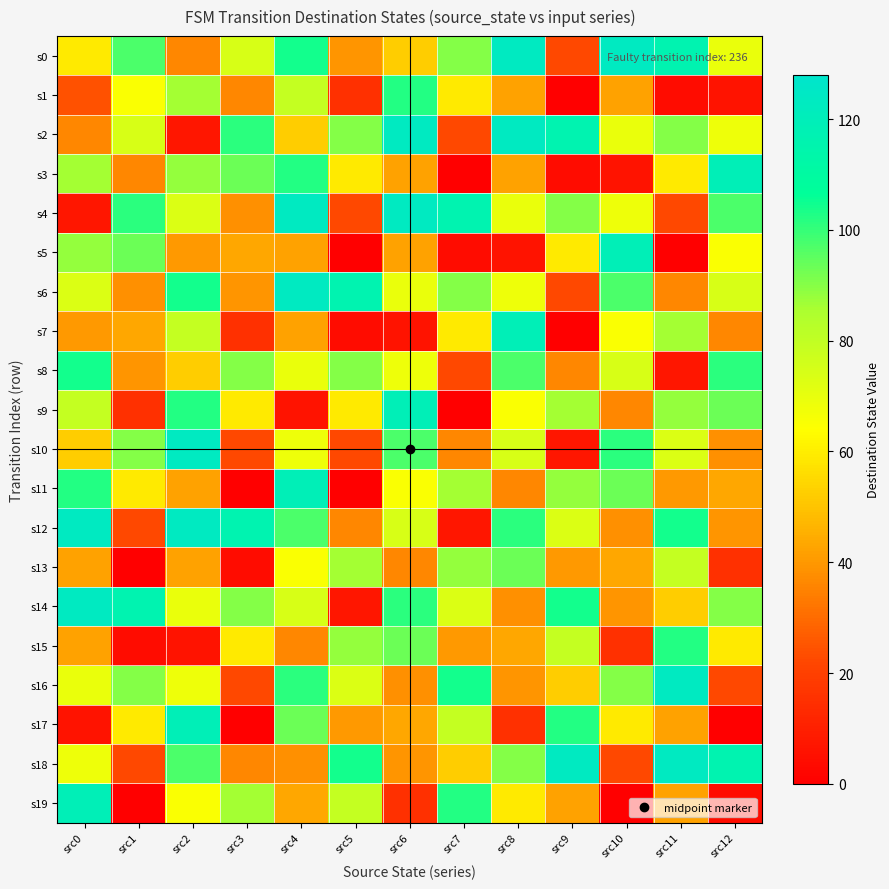

At which category does the chart reach its minimum across all series?

src9